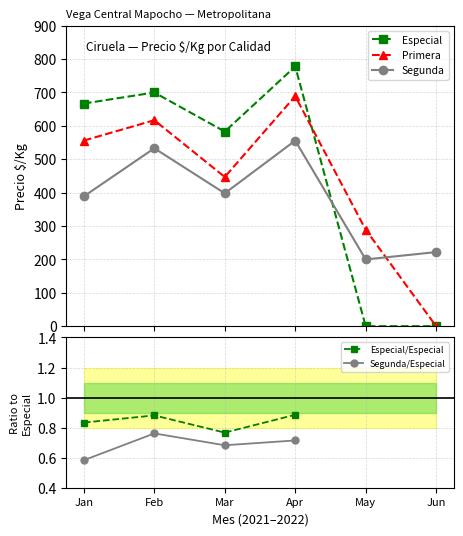

What are all the series names shown in the legend?

Especial, Primera, Segunda, Especial/Especial, Segunda/Especial